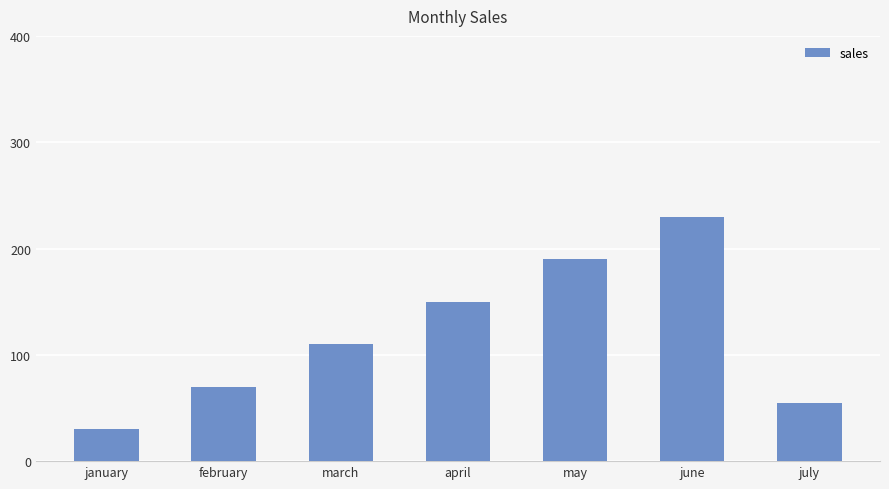

What is the sum of all values?

835